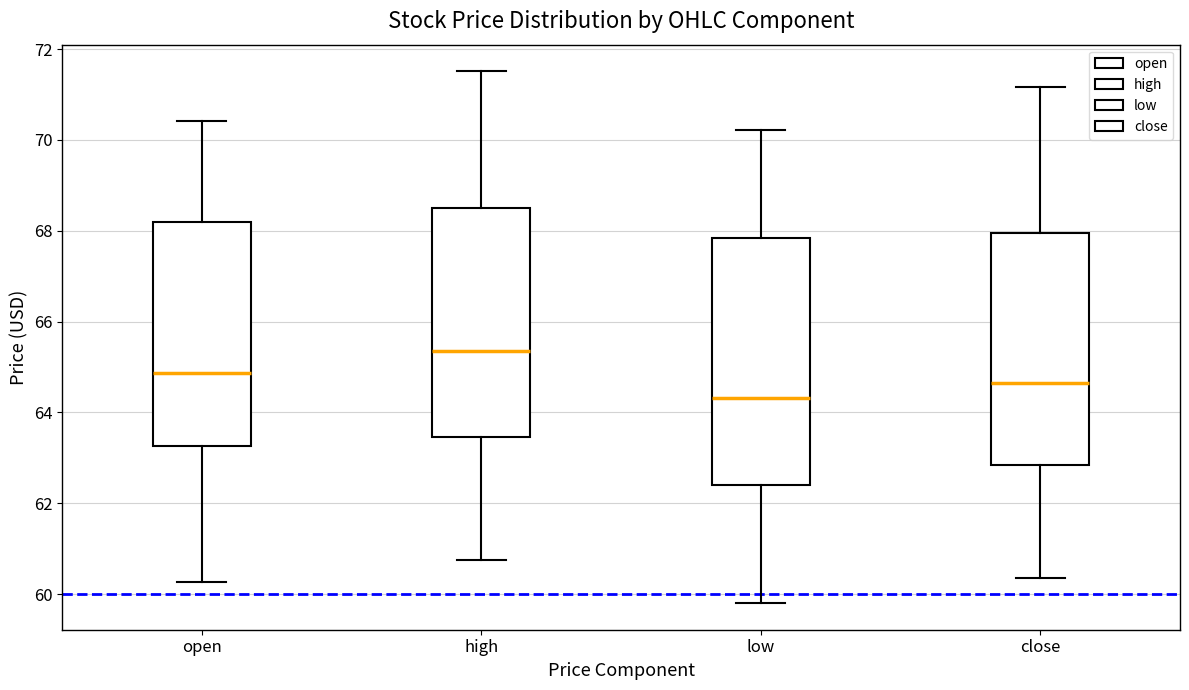

Reading left to right, transcribe this box plot: for each box, give where its median line is, the range the box spans, and where its two whiskers end, as read against the y-axis. The values are not printed on the chart, so give them approximately, as read against the axis.

open: median 64.8, box 63.2 to 68.2, whiskers 60.2 to 70.4
high: median 65.4, box 63.4 to 68.4, whiskers 60.8 to 71.6
low: median 64.4, box 62.4 to 67.8, whiskers 59.8 to 70.2
close: median 64.6, box 62.8 to 68.0, whiskers 60.4 to 71.2